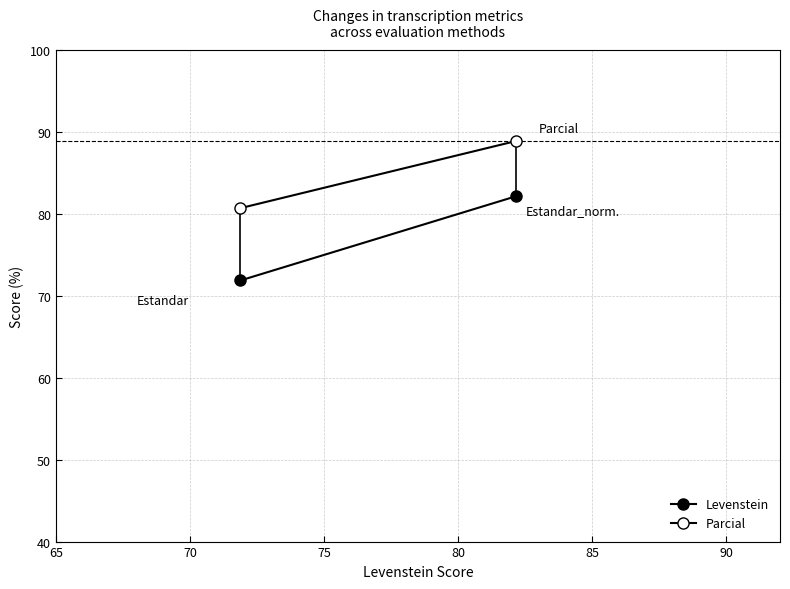

Rank the series by their maximum value, from lowest to highest.

Levenstein, Parcial